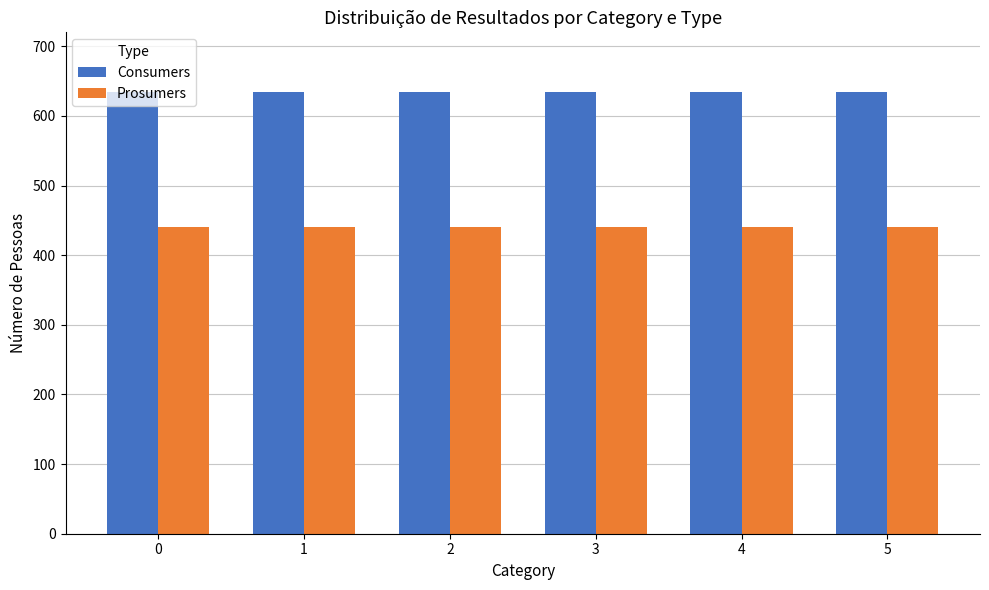

What are all the series names shown in the legend?

Consumers, Prosumers